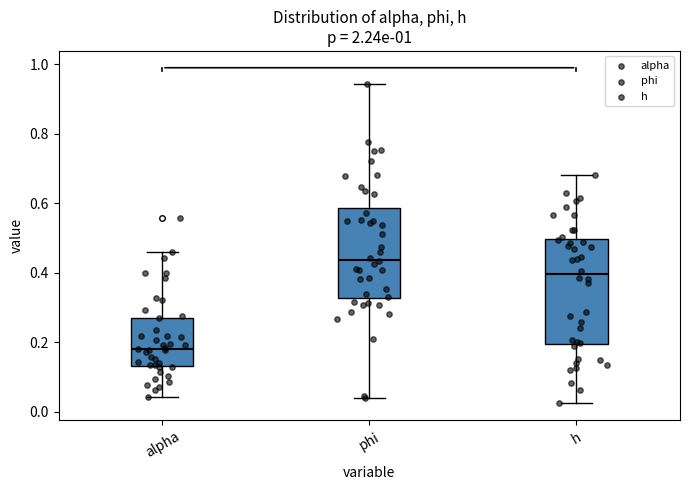

Which box's median line is the highest?

phi